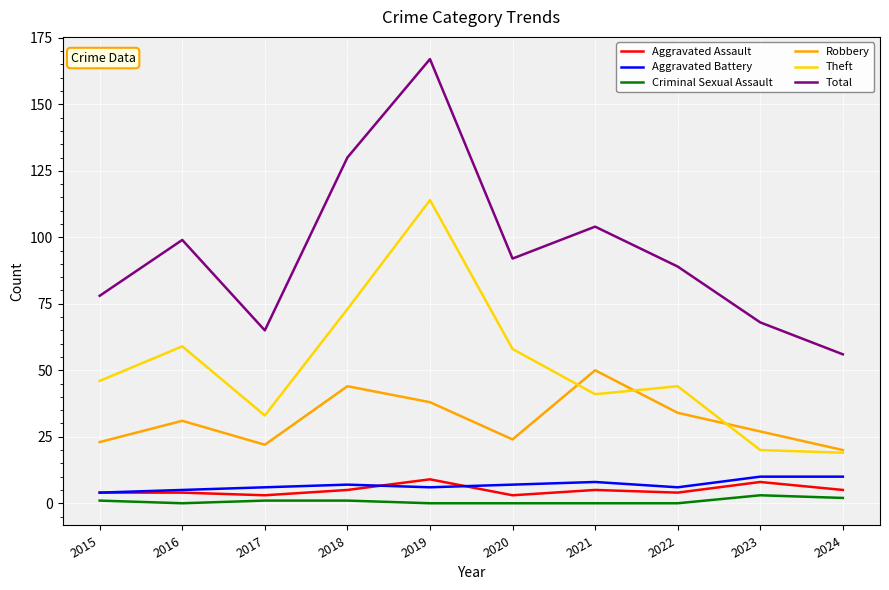

Does the chart display data point markers on the line(s)?

No